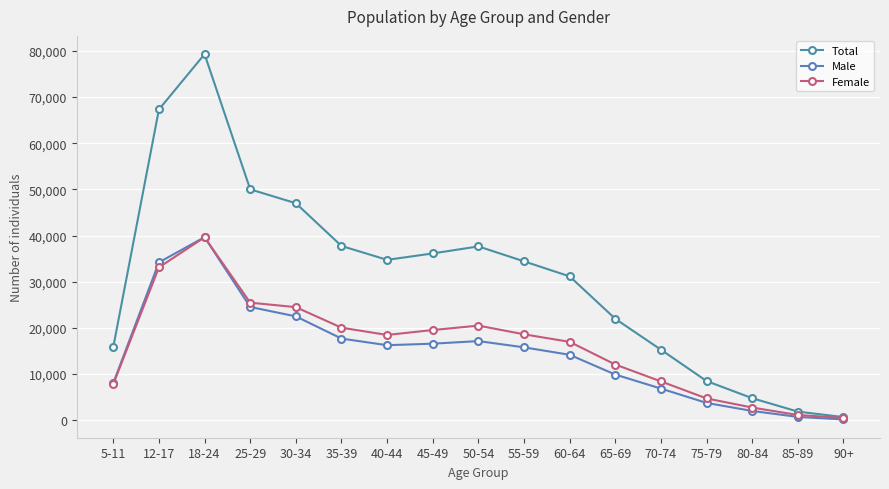

What is the maximum value for Total?

79286